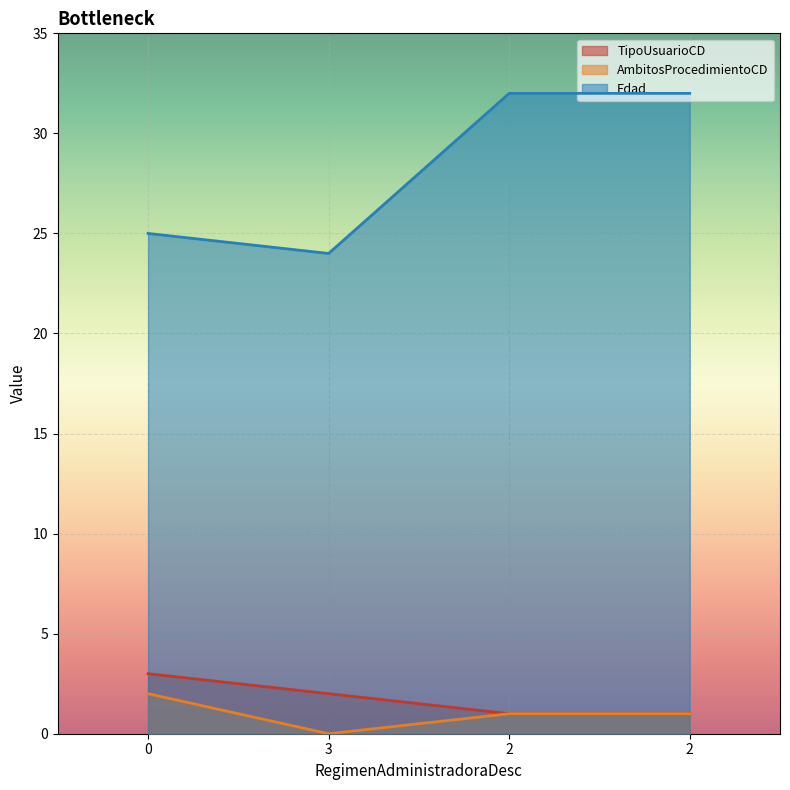

Which series has the largest total across all categories?

Edad